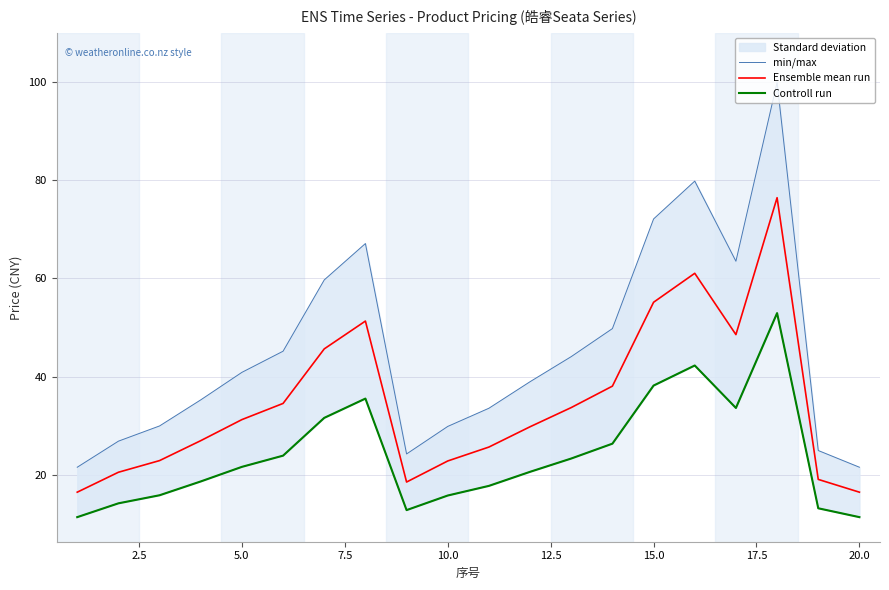

What is the highest value of the Ensemble mean run series?

76.4